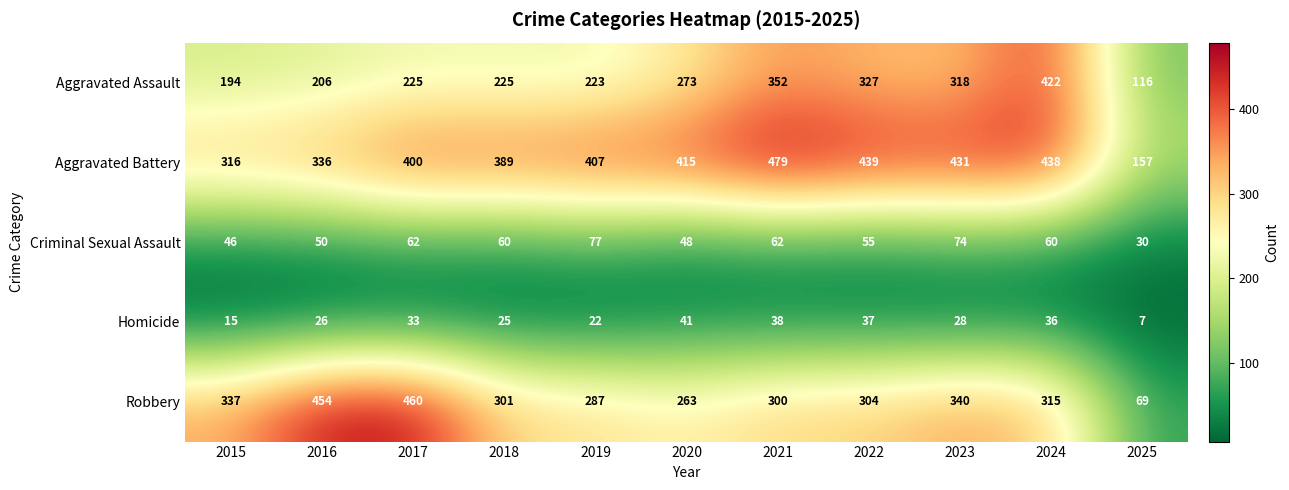

What is the approximate value of Aggravated Battery at 2017, to the nearest 10?

400